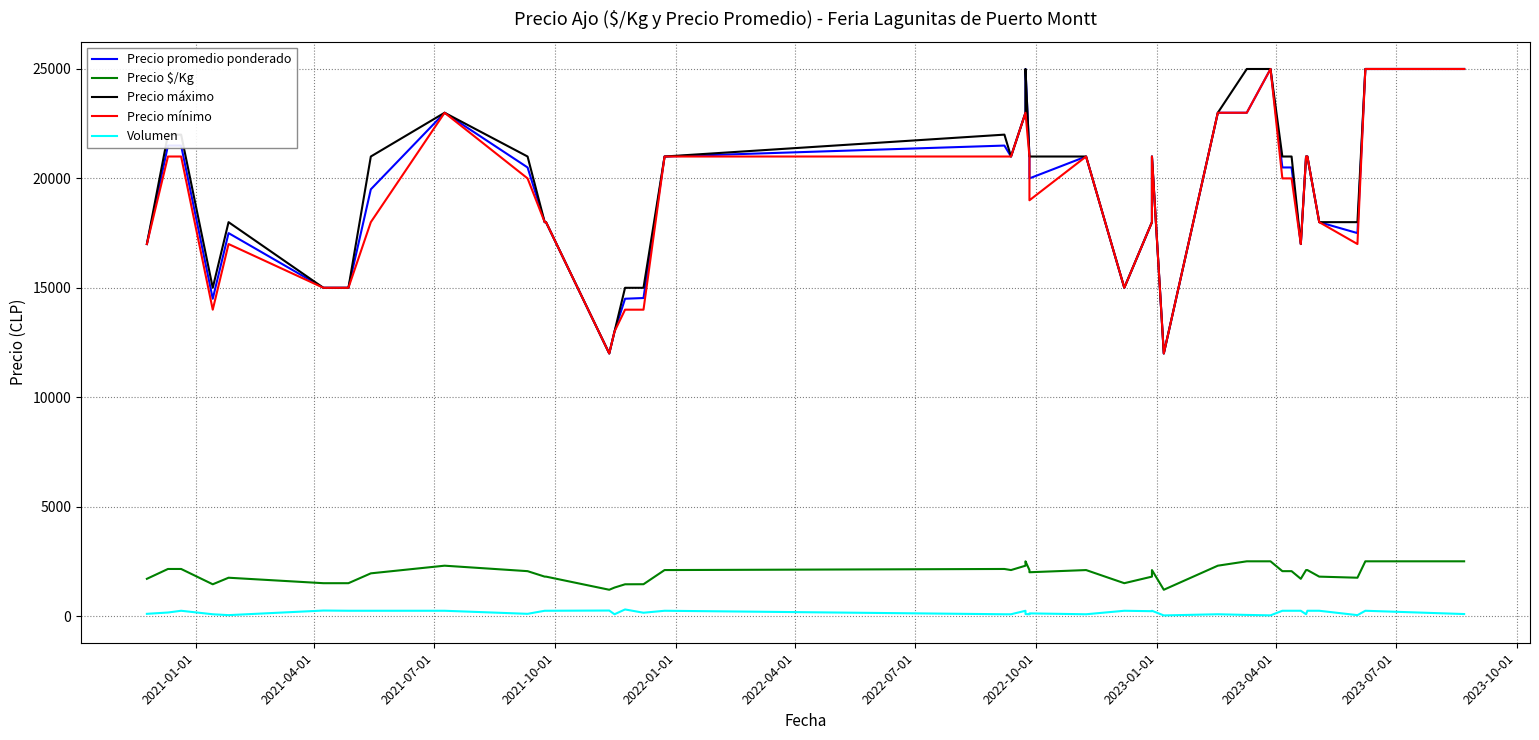

Is this an area chart (filled region under the line)?

No